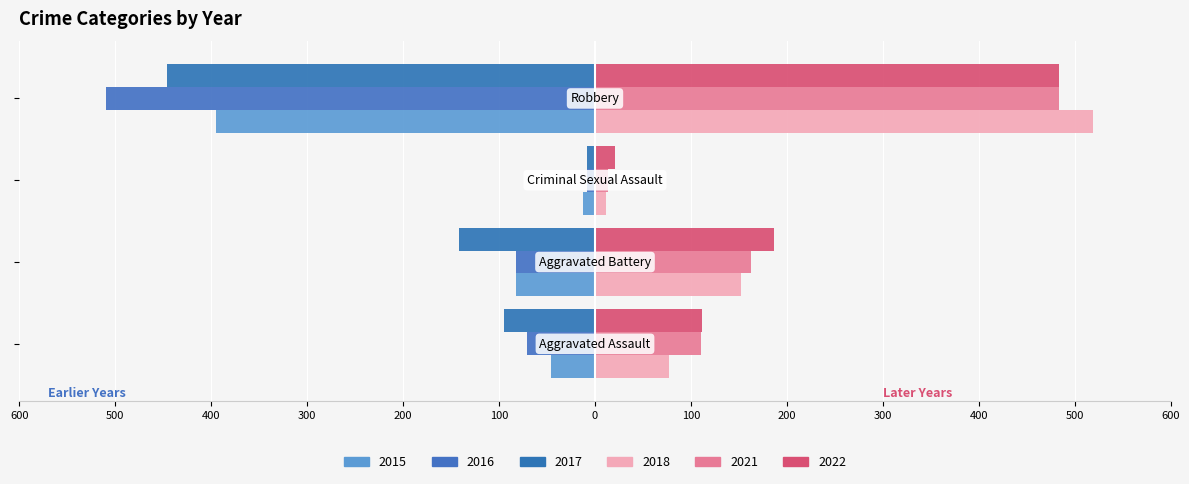

How many values in the 2018 series exceed 152?

1